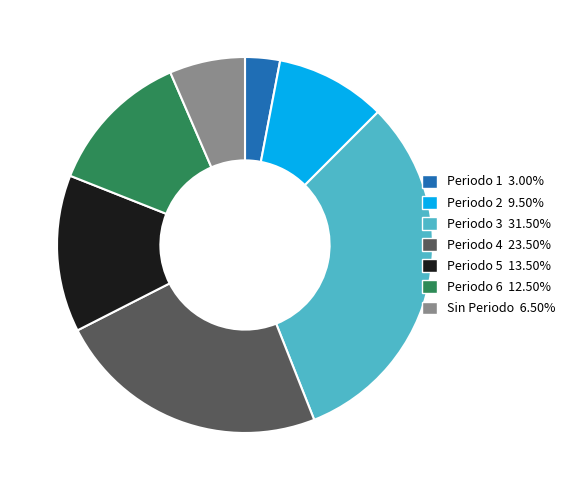

Does any single category account for the majority?

No